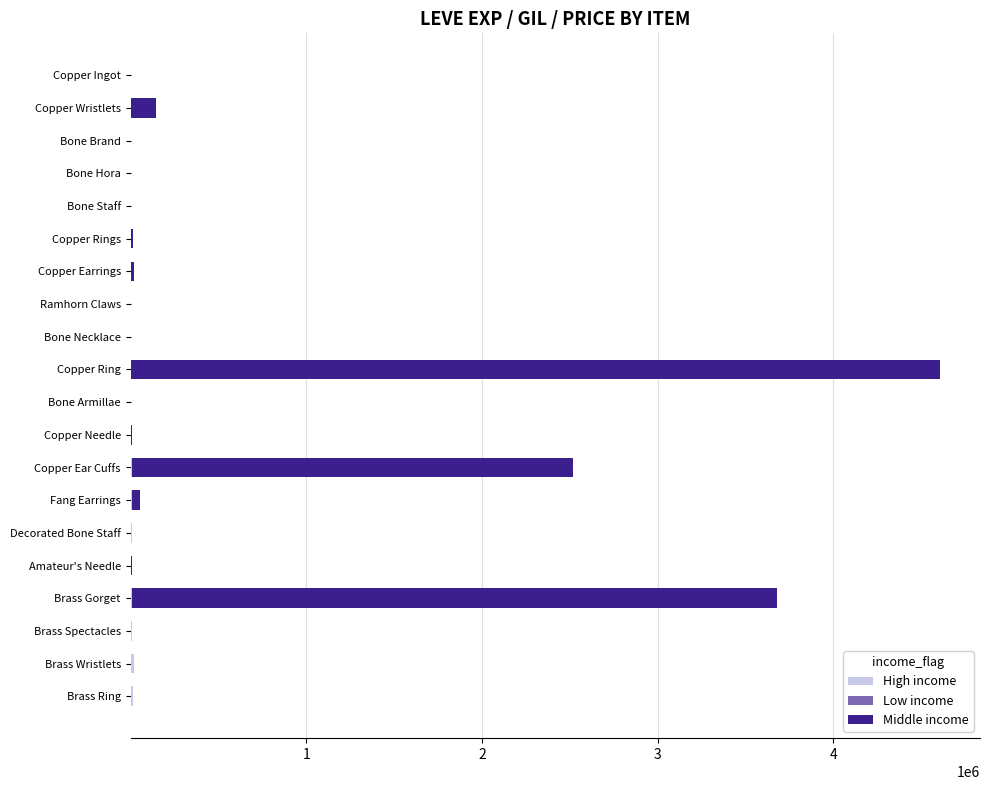

At which category is the sum across all series the highest?

Copper Ring